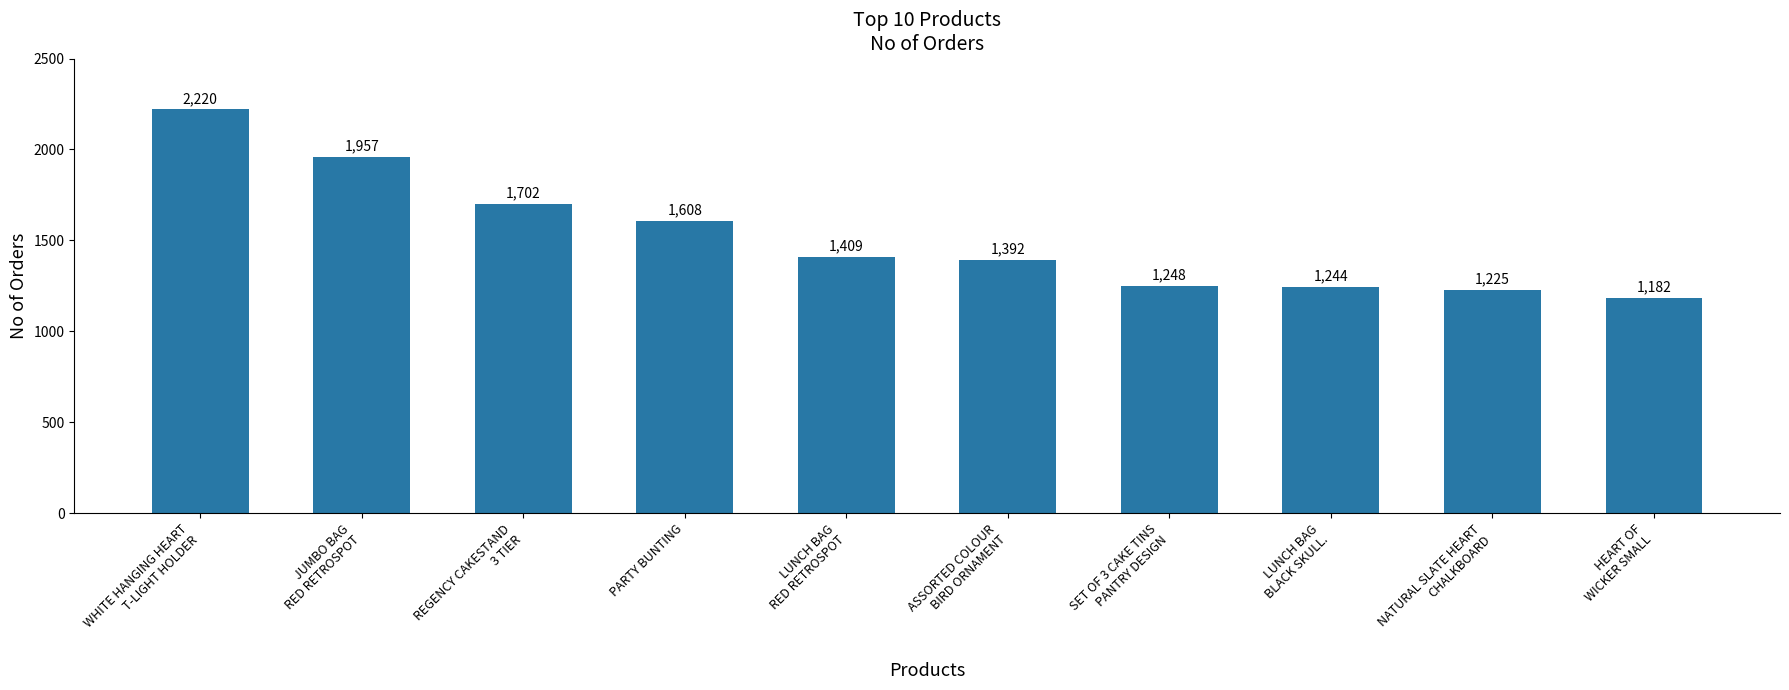

What is the label of the 7th bar from the right?

PARTY BUNTING